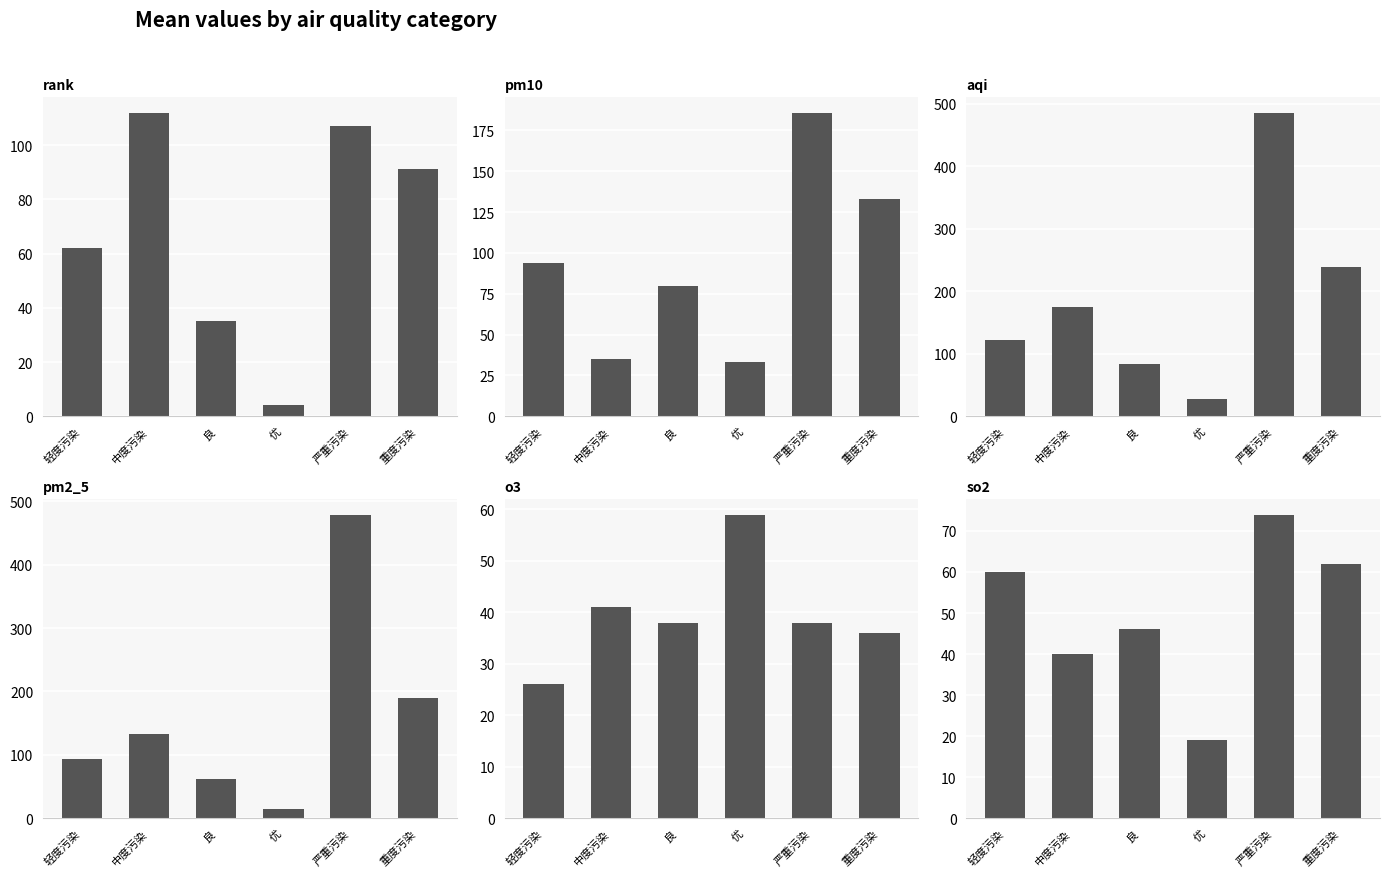

What is the total value across all series at 重度污染?

750.0